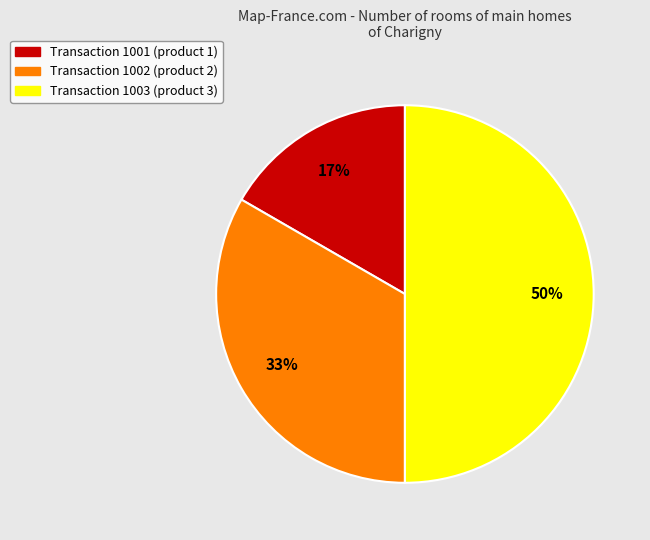

To the nearest percent, what is the difference between the largest and smallest slice percentages?

33%